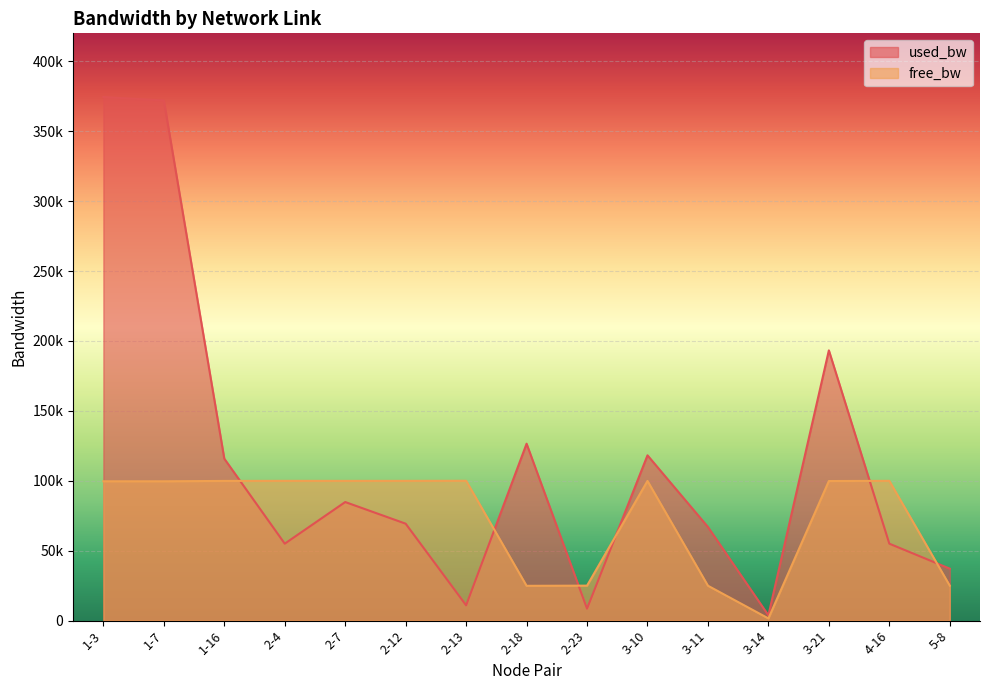

Which series ends up on top after the final intersection of free_bw and used_bw?

used_bw